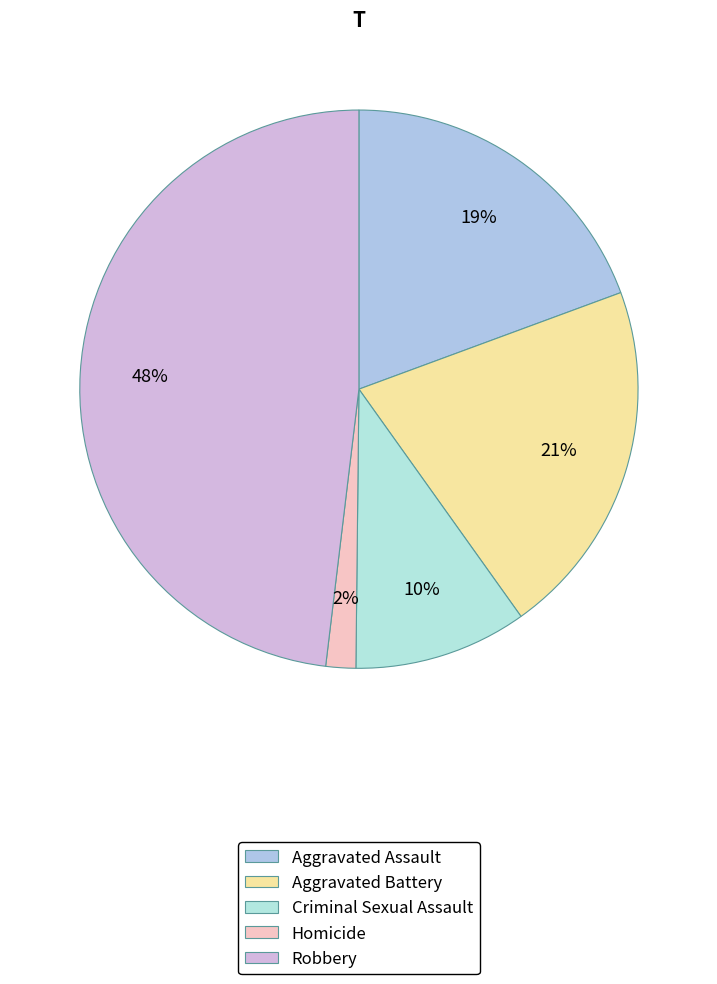

What is the ratio of the value at Homicide to the value at Criminal Sexual Assault?

0.2